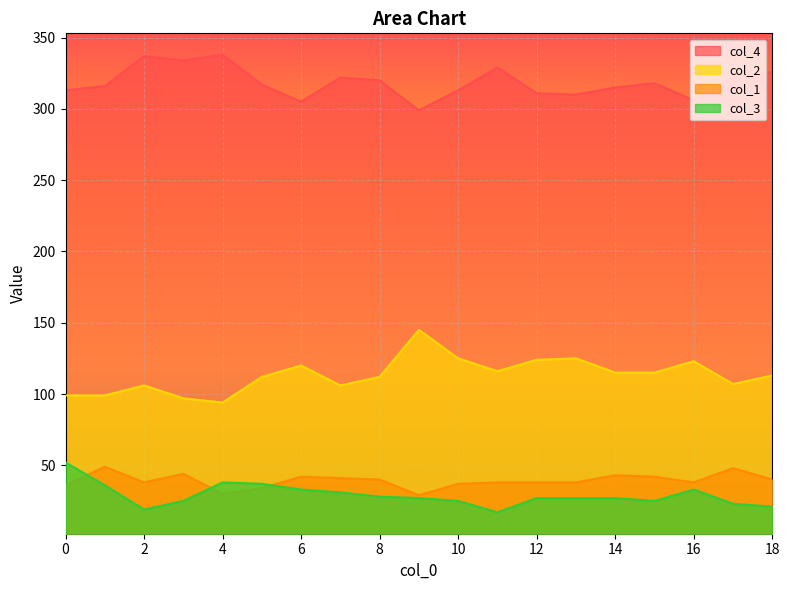

The value of col_3 at 15 is 37. True or false?

False